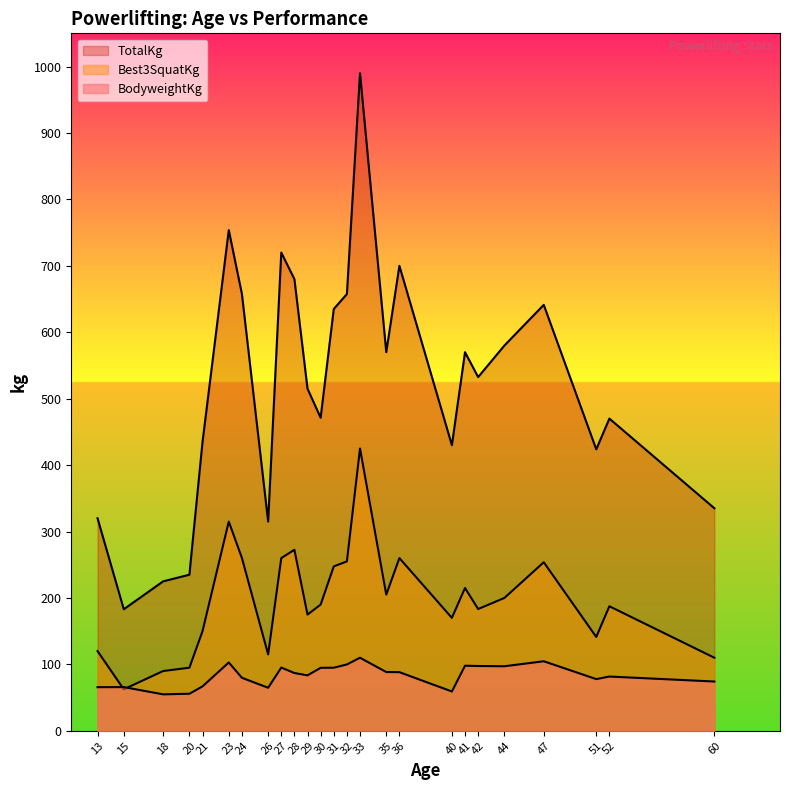

How many lines are shown in the chart?

3